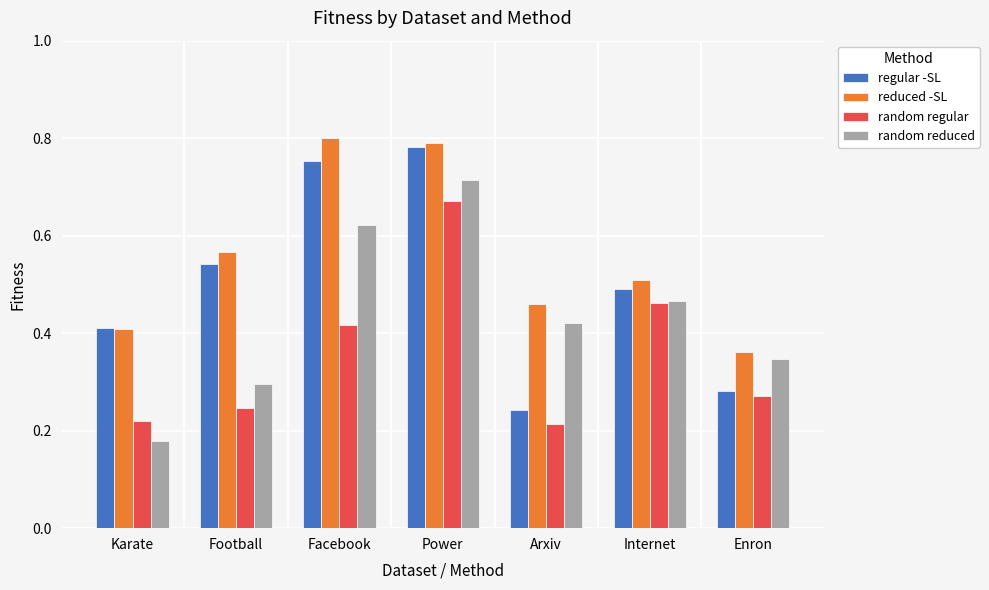

What is the sum of all reduced -SL values?

3.9